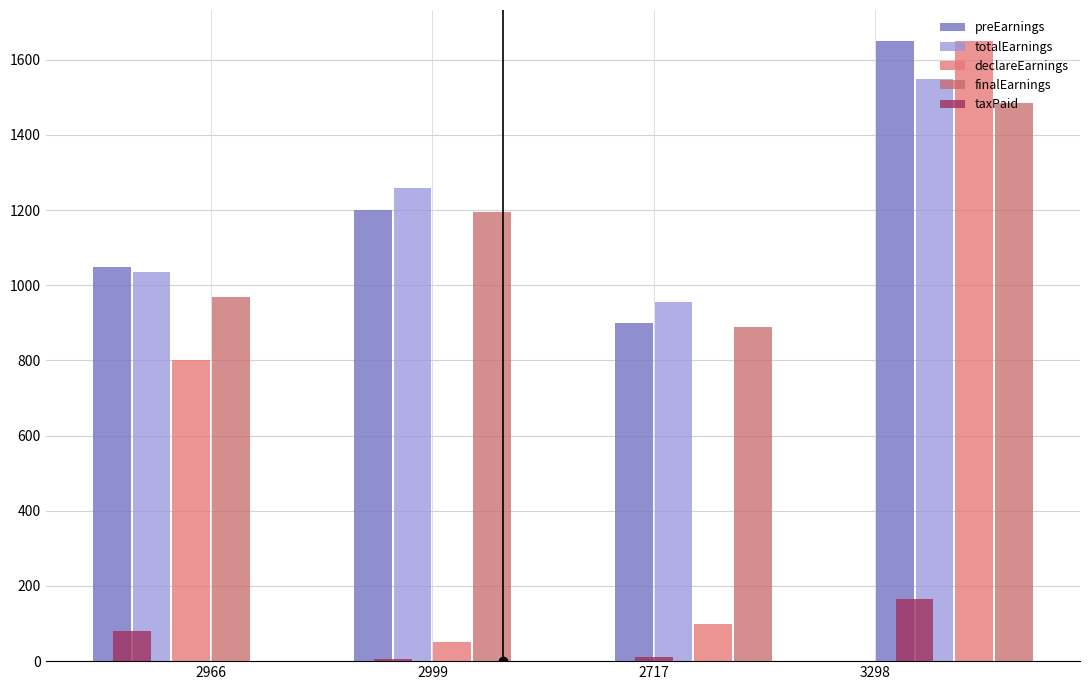

Rank the categories by declareEarnings value from highest to lowest.

3298, 2966, 2717, 2999